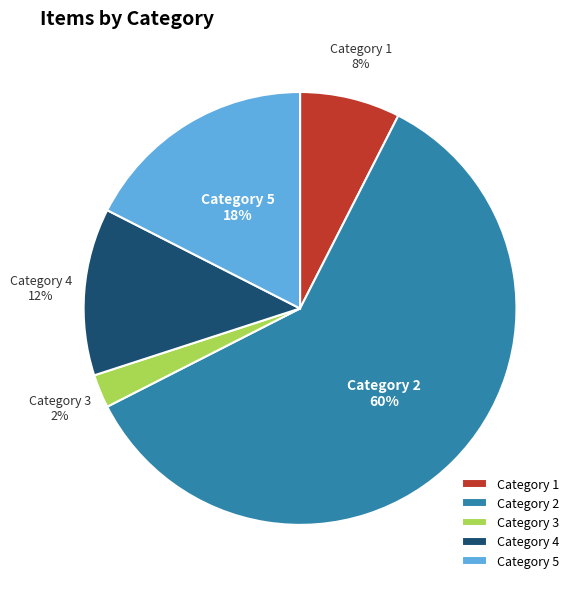

What is the ratio of the value at Category 4 to the value at Category 5?

0.7